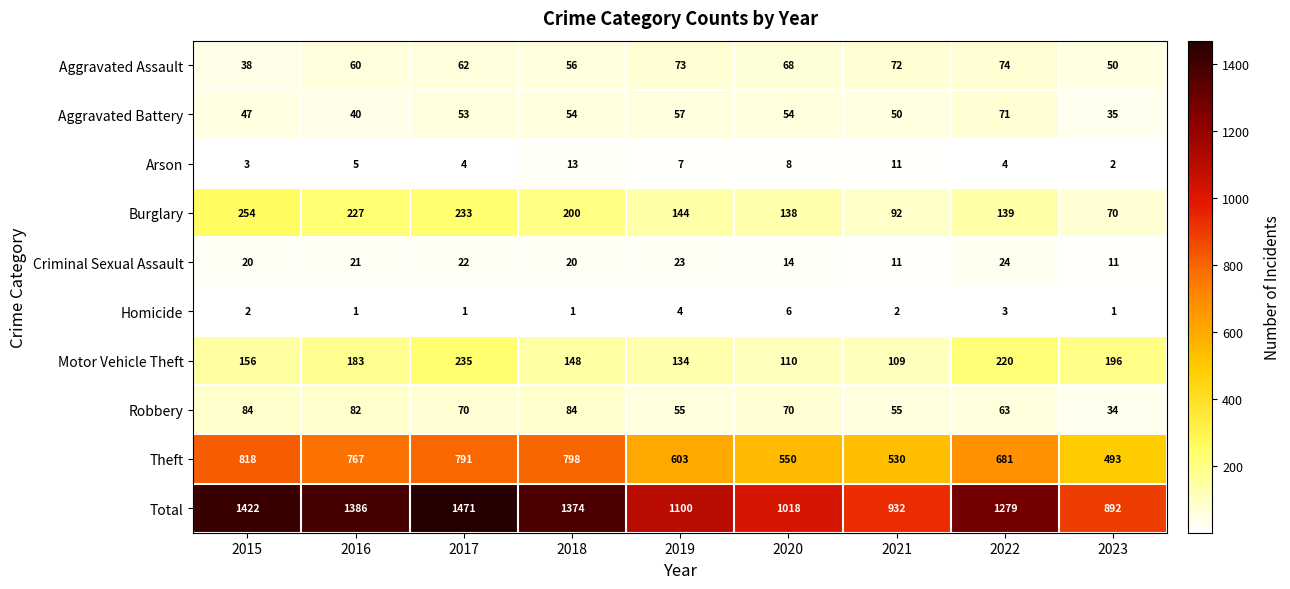

At which category does the chart reach its peak across all series?

2017